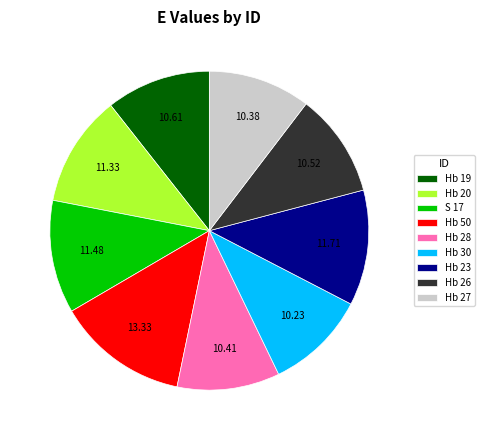

Combined, do Hb 23 and Hb 27 account for over 50%?

No